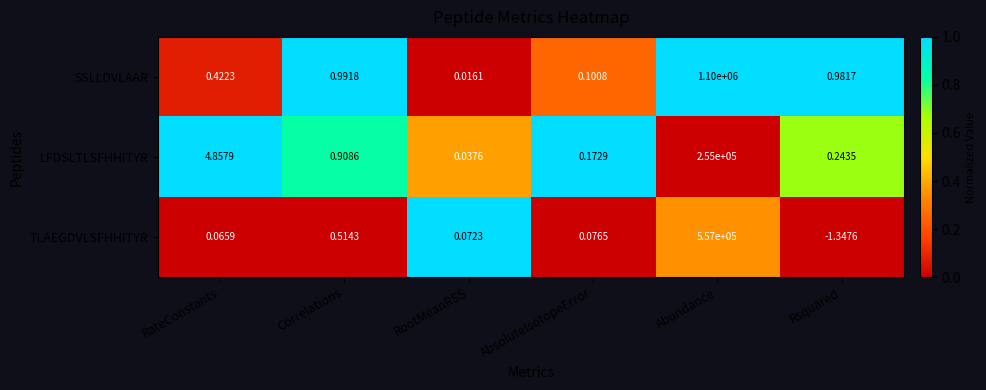

Is the value of TLAEGDVLSFHHITYR at Abundance greater than the value of SSLLDVLAAR at Correlations?

Yes